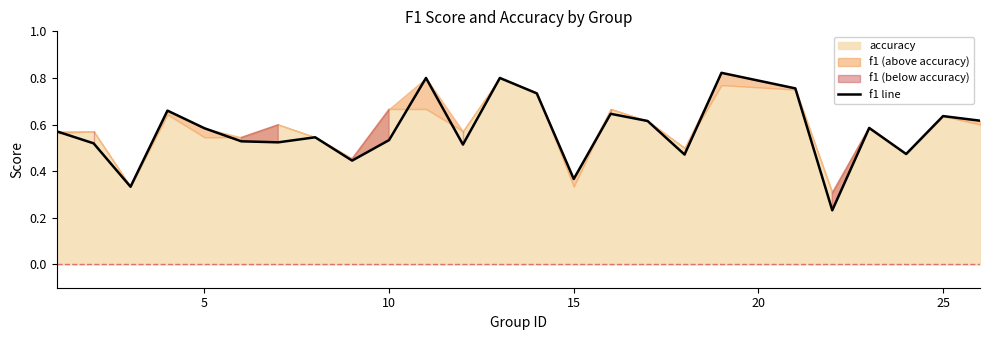

How many interior local peaks (higher than both neighbors) does the data have?

8